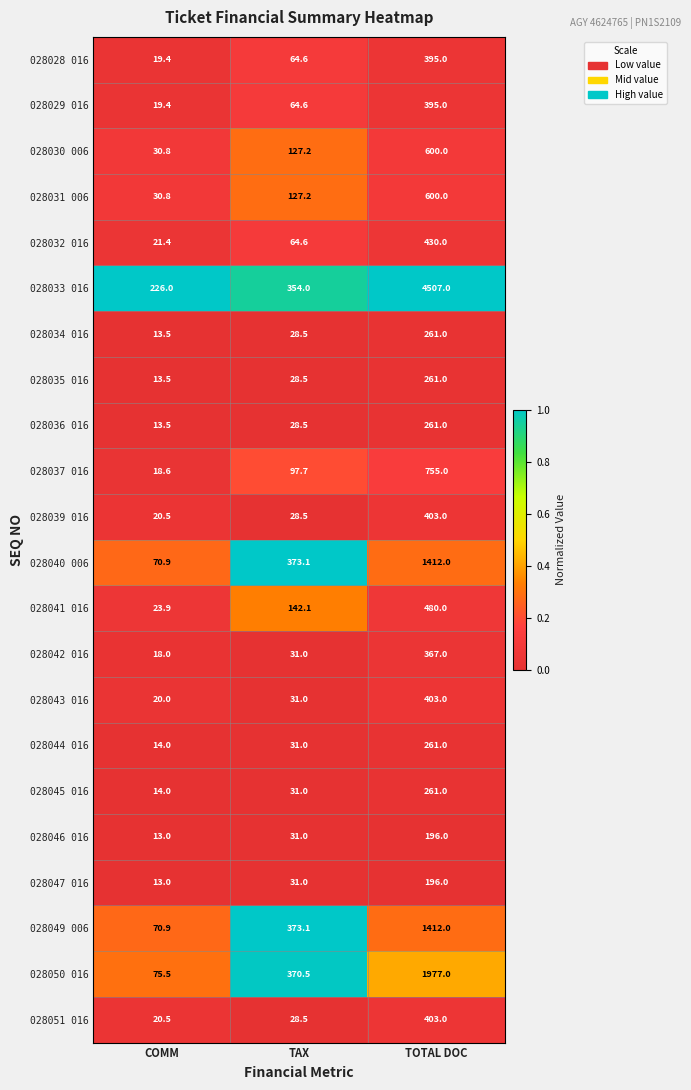

Rank the categories by 028029 016 value from lowest to highest.

COMM, TAX, TOTAL DOC